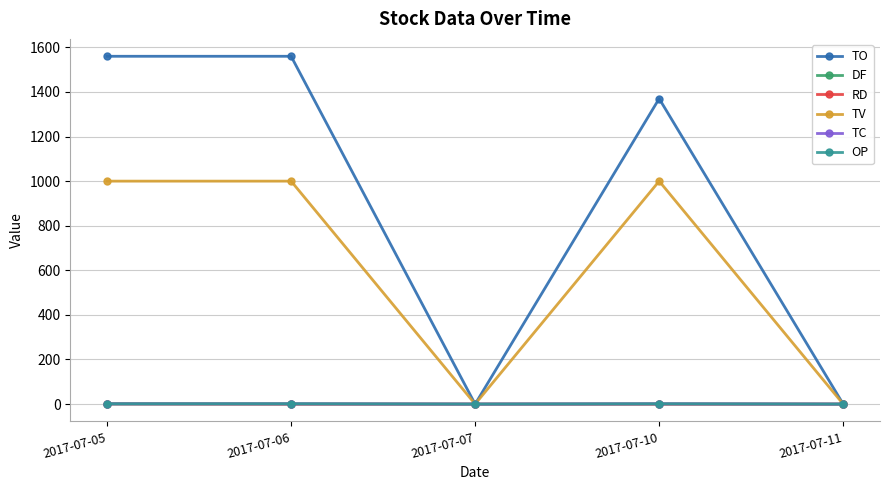

Is the value of TO at 2017-07-11 greater than the value of TV at 2017-07-06?

No